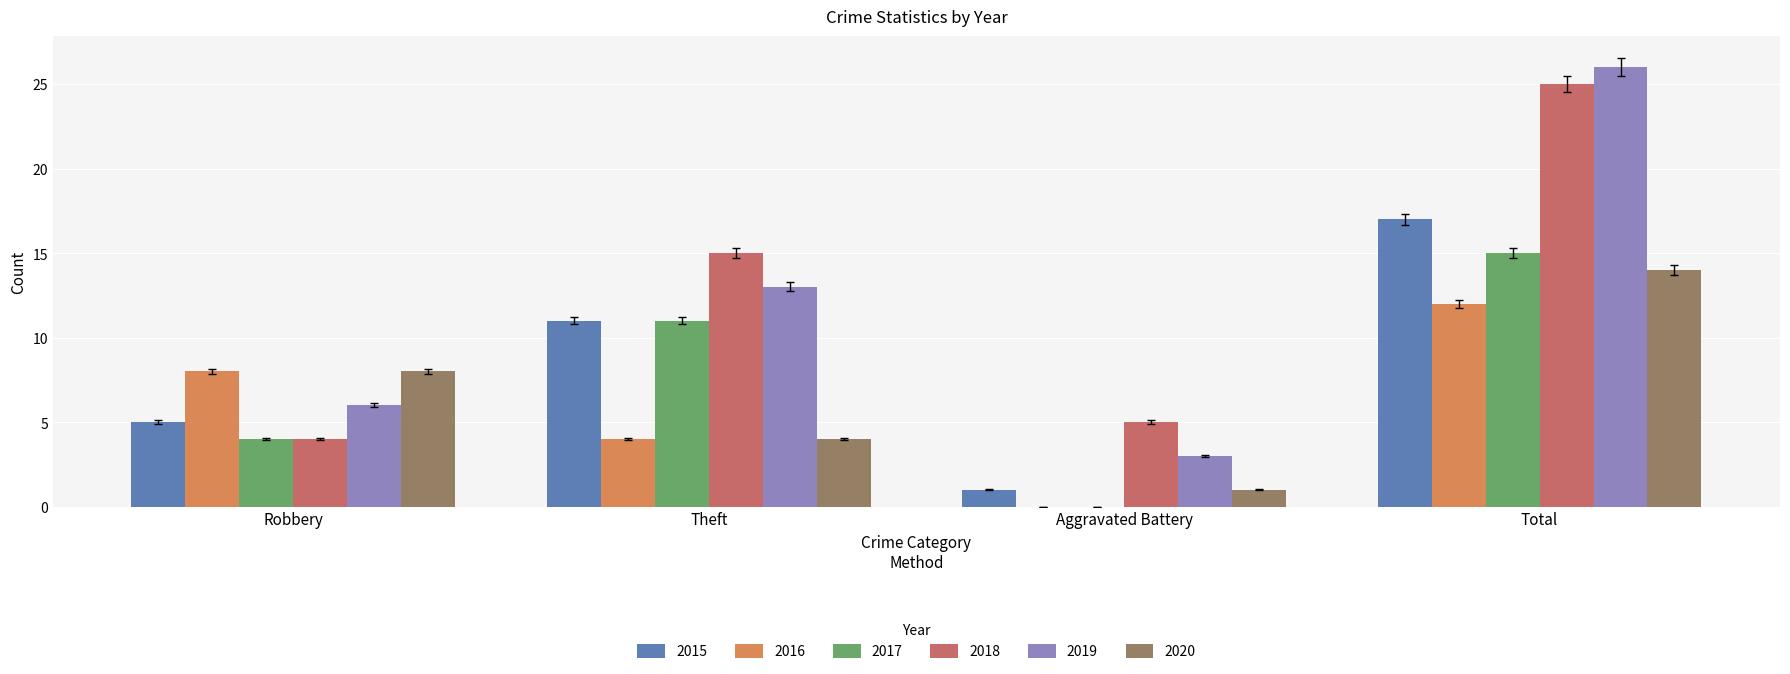

What is the greatest value displayed?

26